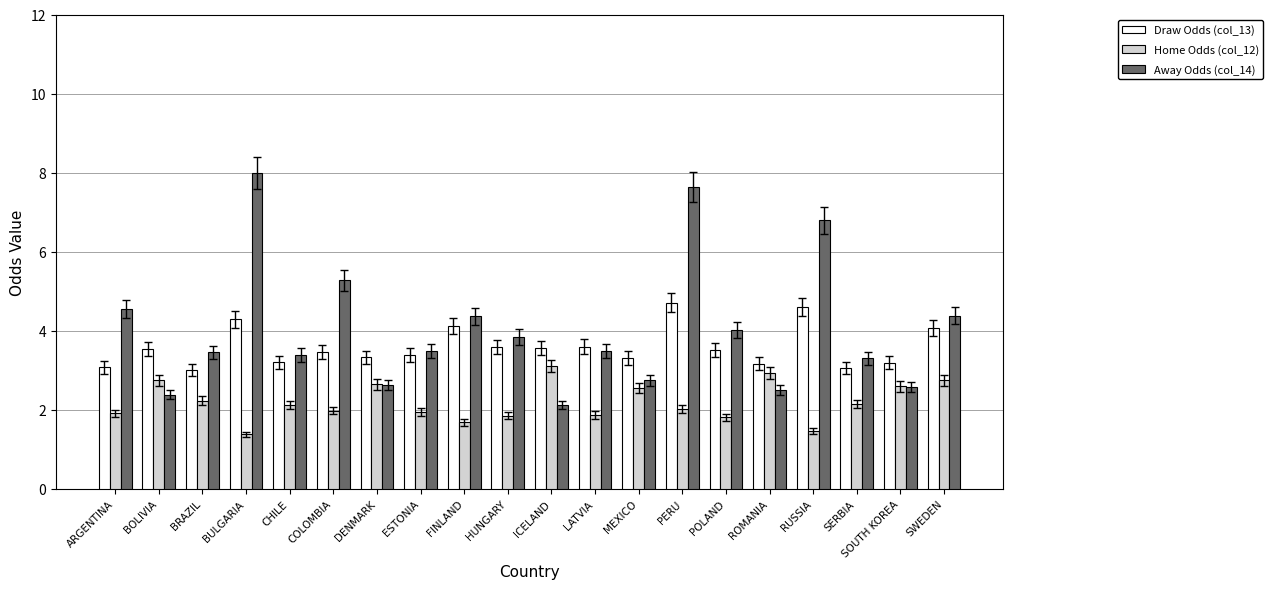

Is it true that Draw Odds (col_13) equals 1.1 at CHILE?

False